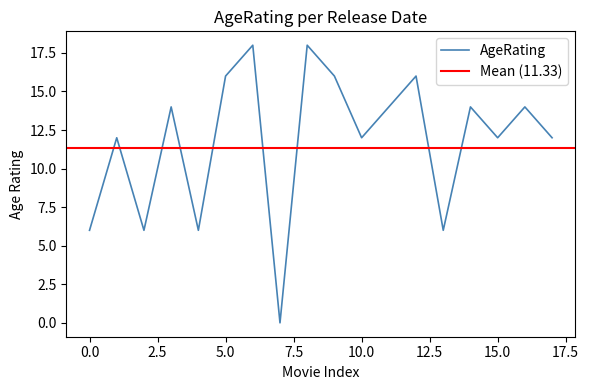

The chart shows a value of 5 at 1999-03-11. True or false?

False